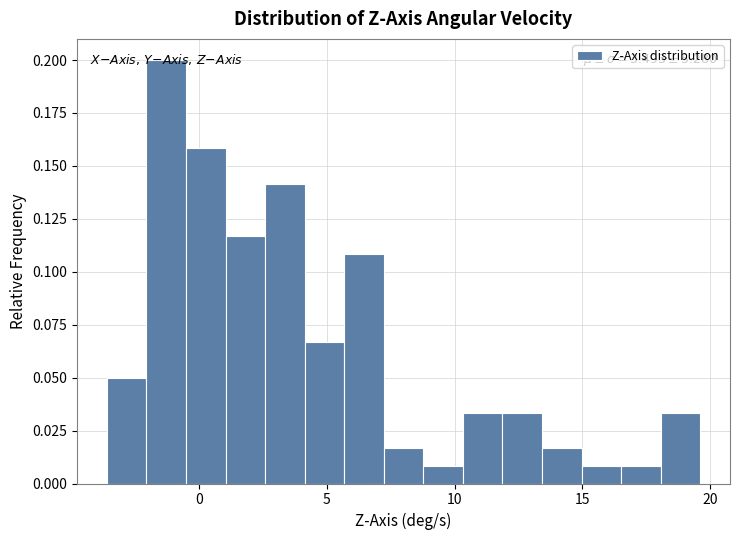

Around what value on the x-axis is the tallest bar? Give the approximate position of its centre, as read against the axis.

-1.5